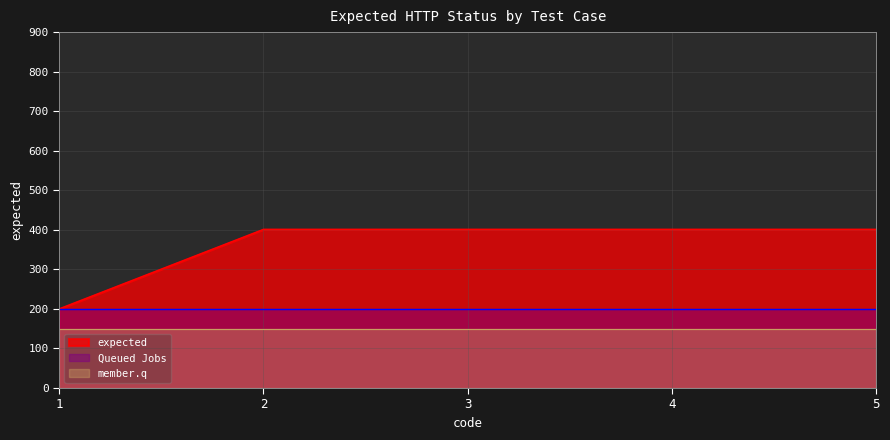

Rank the categories by value from lowest to highest.

1, 2, 3, 4, 5